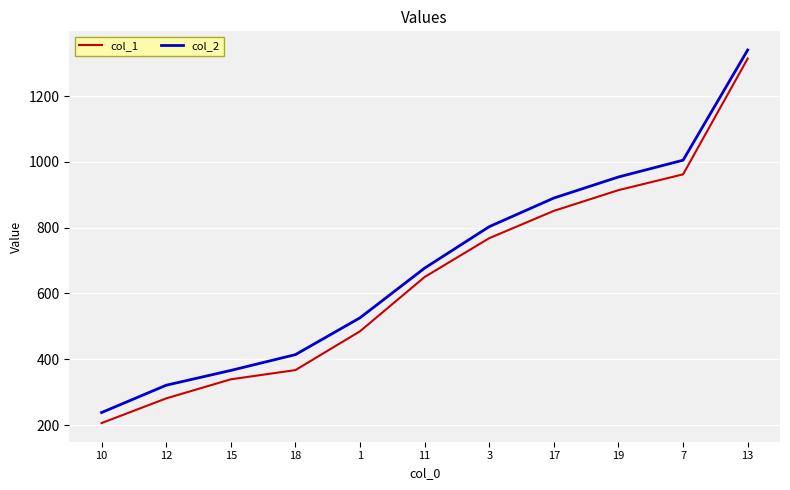

How many lines are shown in the chart?

2